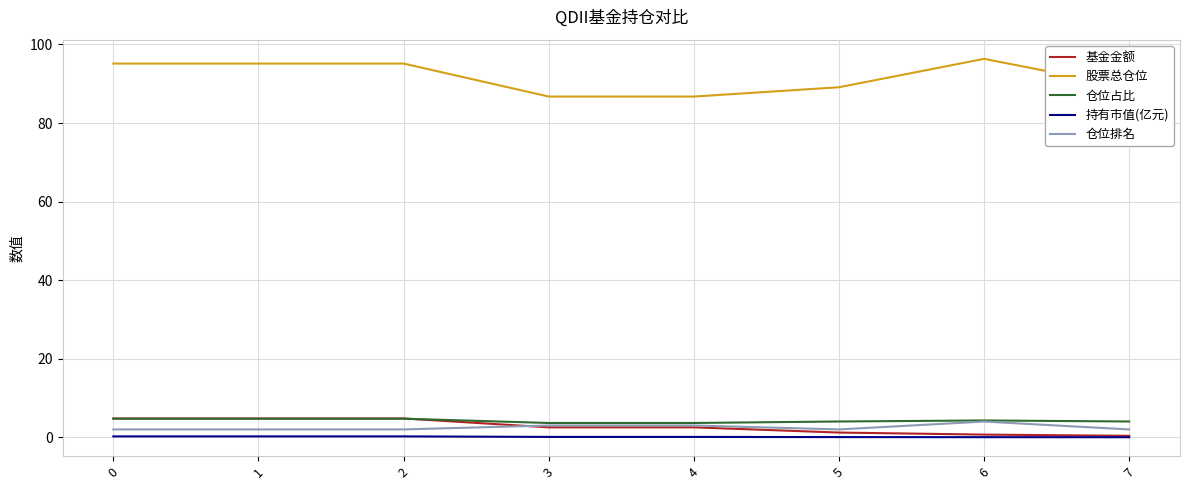

At how many categories does at least one series exceed 20?

8